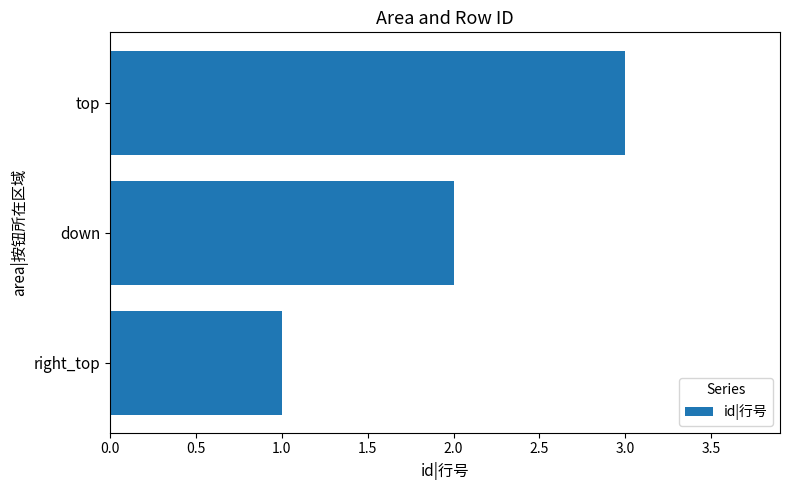

True or false: the data shows 2 at down.

True